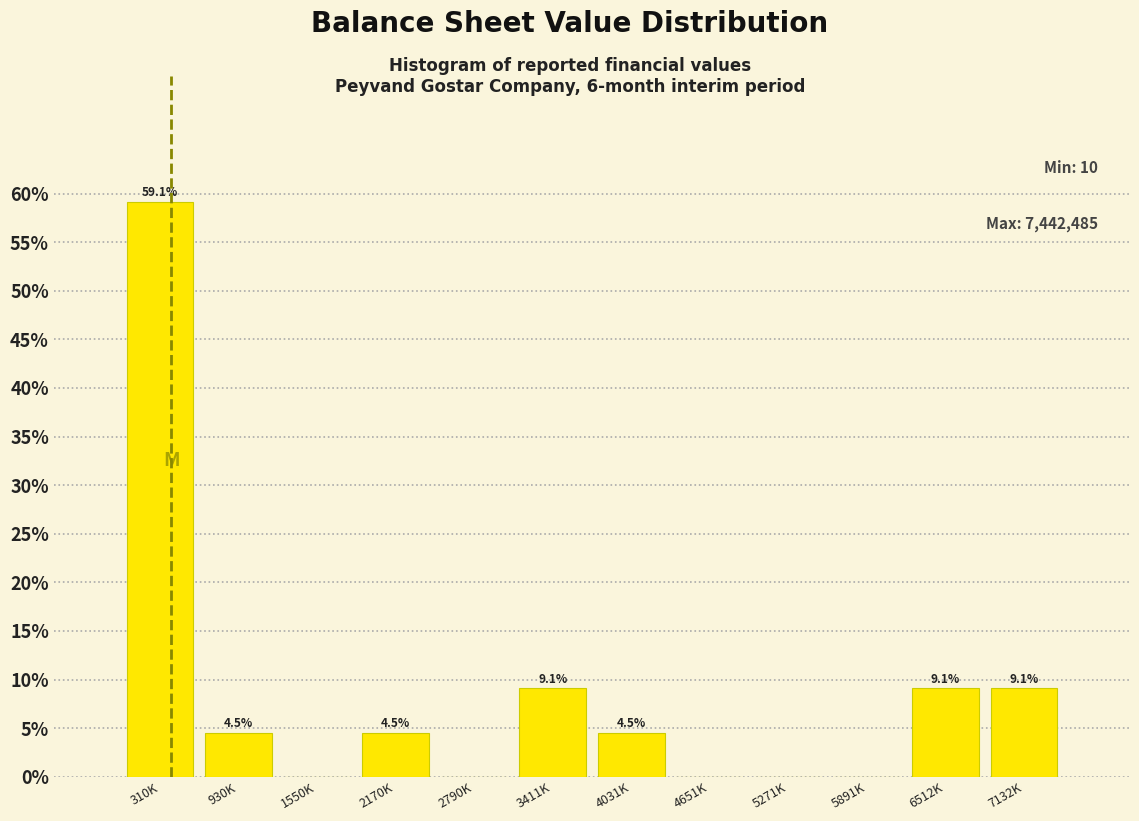

Reading right to left, list all the values displayed in this chart.

7132K=9.1	6512K=9.1	5891K=0.0	5271K=0.0	4651K=0.0	4031K=4.5	3411K=9.1	2790K=0.0	2170K=4.5	1550K=0.0	930K=4.5	310K=59.1